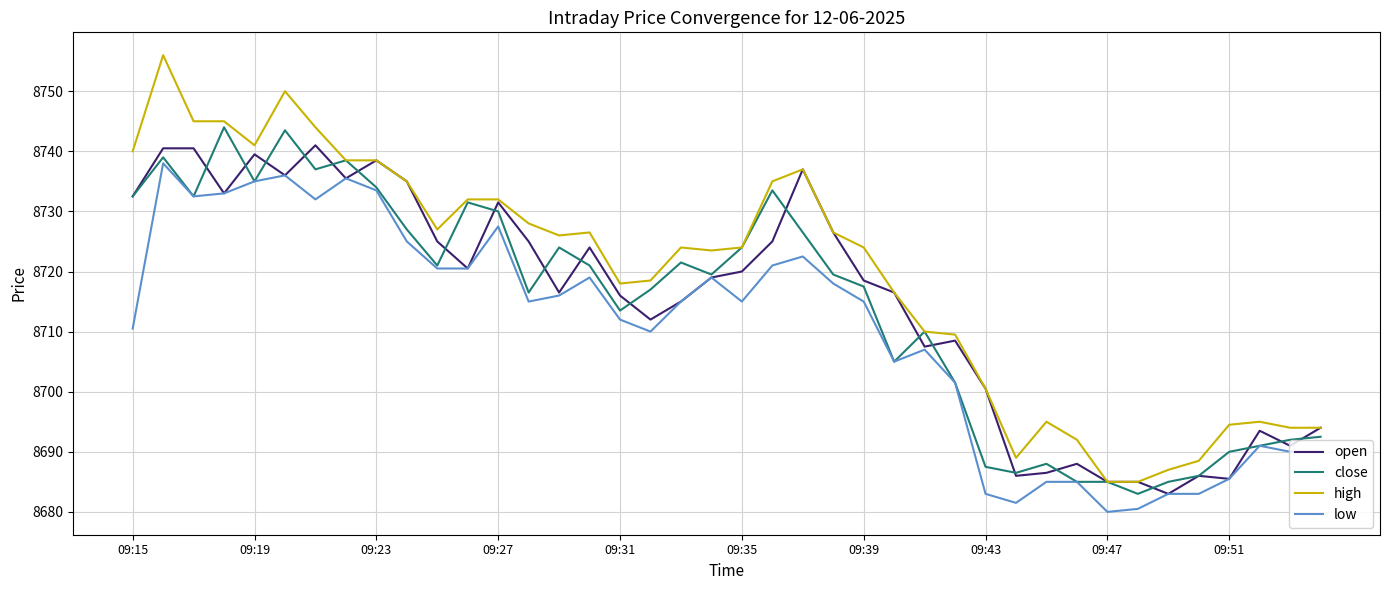

What is the maximum value for open?

8741.0